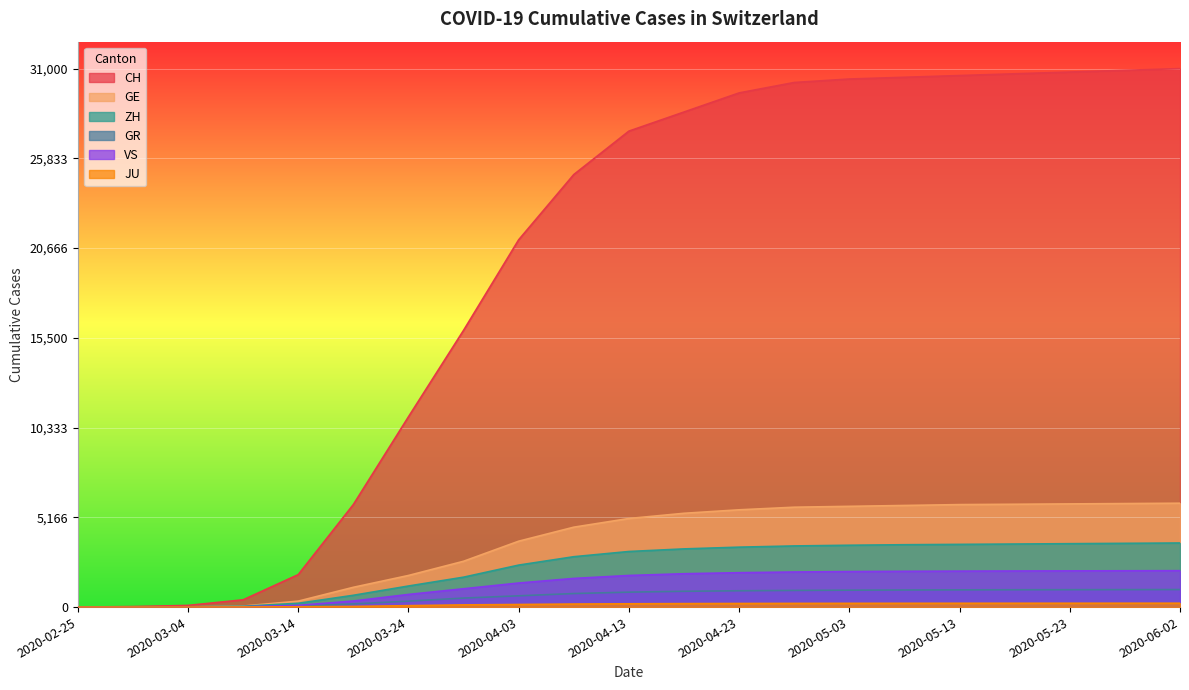

True or false: ZH has more than 2 interior local peaks.

False